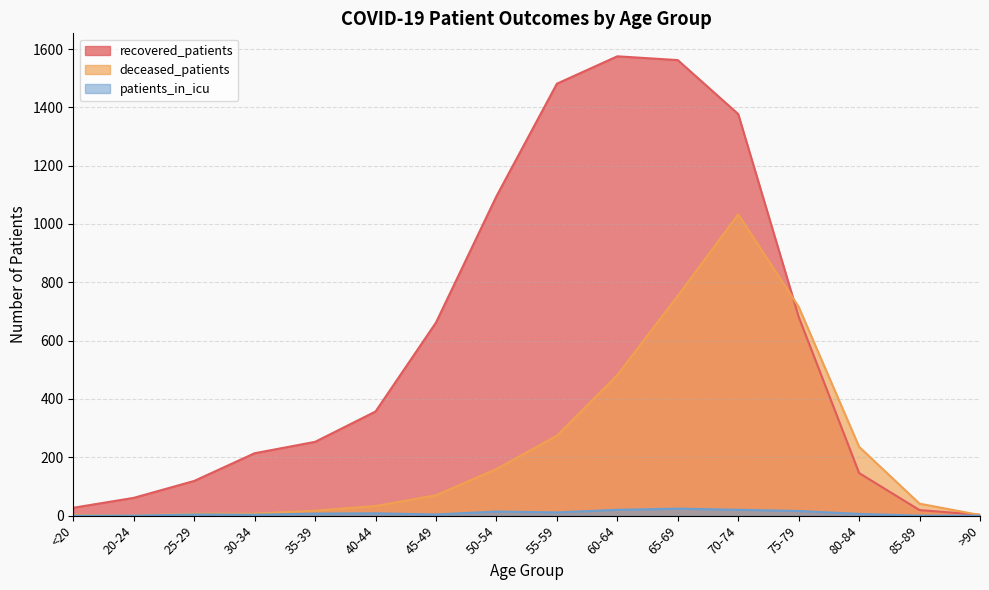

List the labels in order of recovered_patients value, largest first.

60-64, 65-69, 55-59, 70-74, 50-54, 75-79, 45-49, 40-44, 35-39, 30-34, 80-84, 25-29, 20-24, <20, 85-89, >90